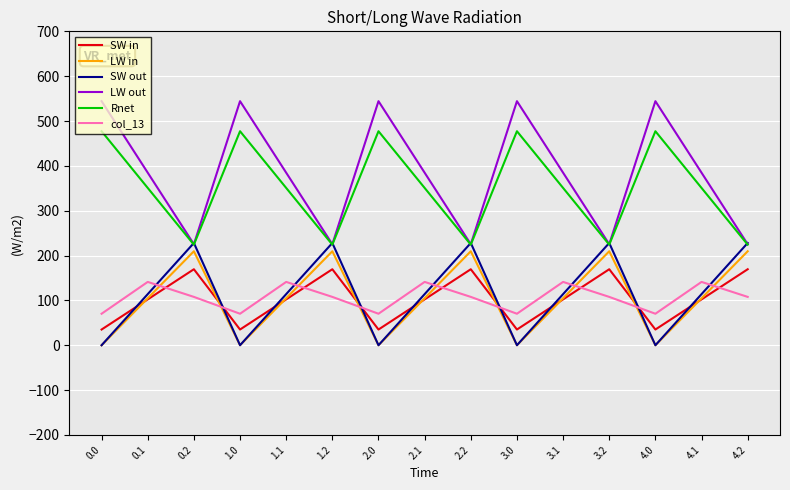

What is the total value across all series at 1.1?

1197.8